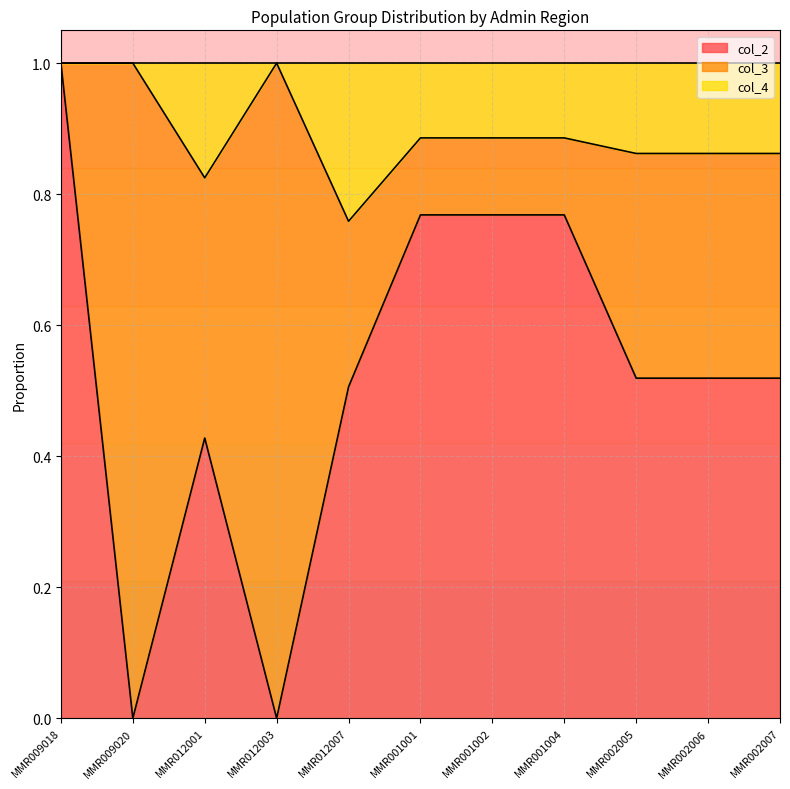

What is the difference between the maximum and minimum values in the col_2 series?

1.0